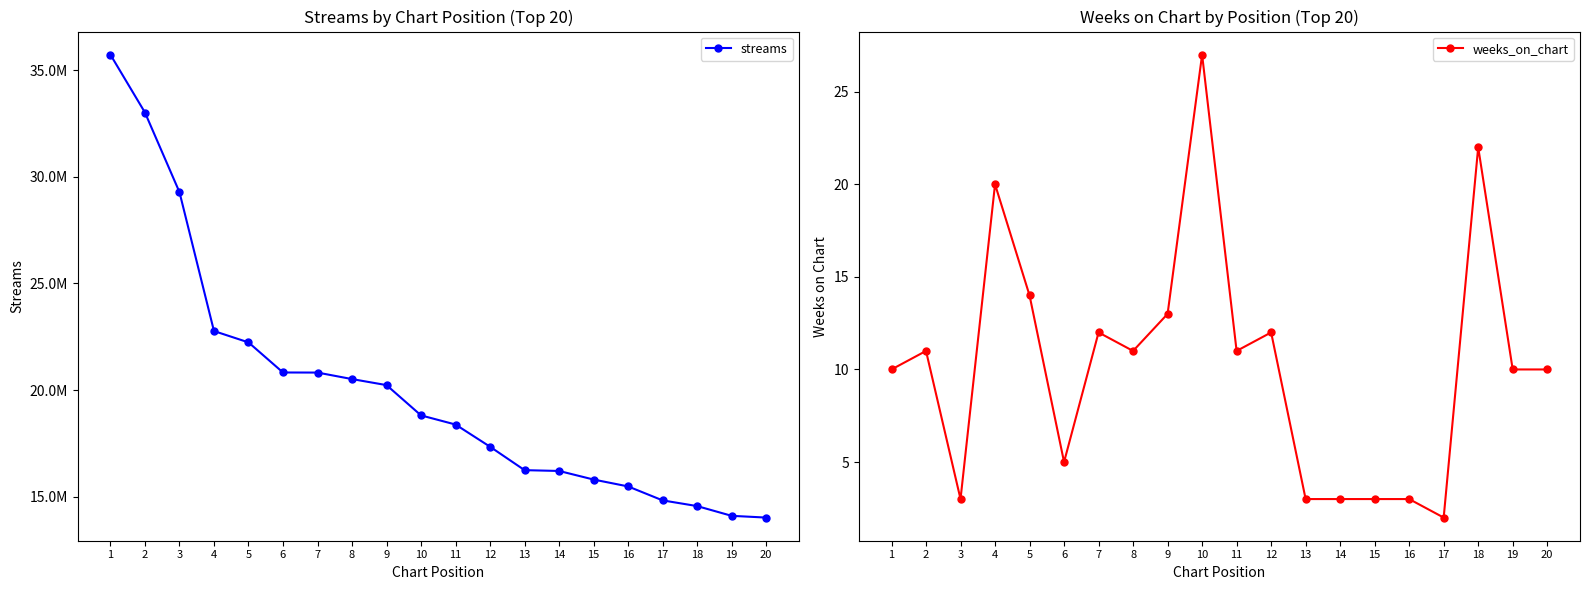

Reading left to right, what are all the values shown in this chart?

streams: 35723233	33013044	29280805	22767722	22236145	20825198	20821425	20516161	20233272	18813436	18384971	17344636	16246521	16208650	15806154	15483341	14829220	14562107	14105307	14023252
weeks_on_chart: 10	11	3	20	14	5	12	11	13	27	11	12	3	3	3	3	2	22	10	10